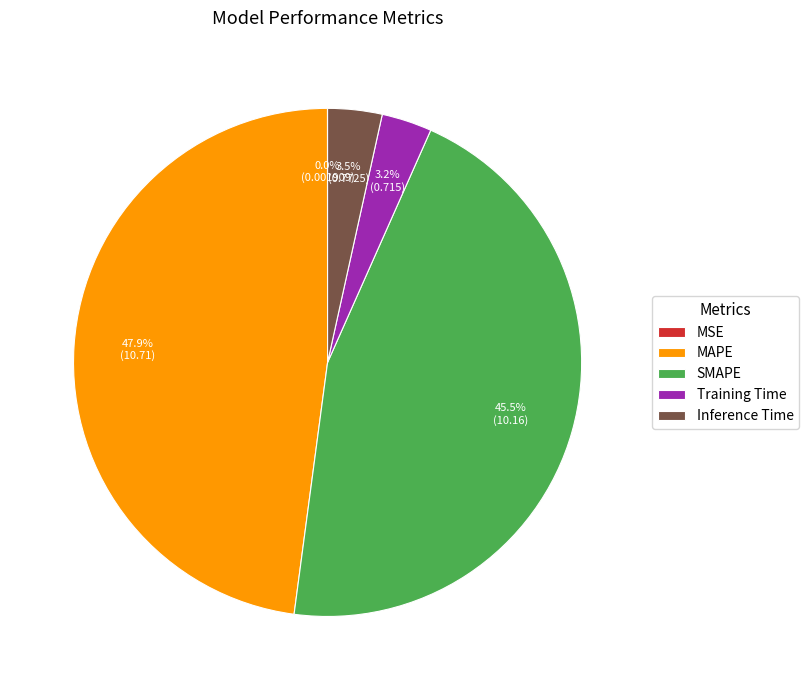

What is the largest slice in the pie chart?

MAPE